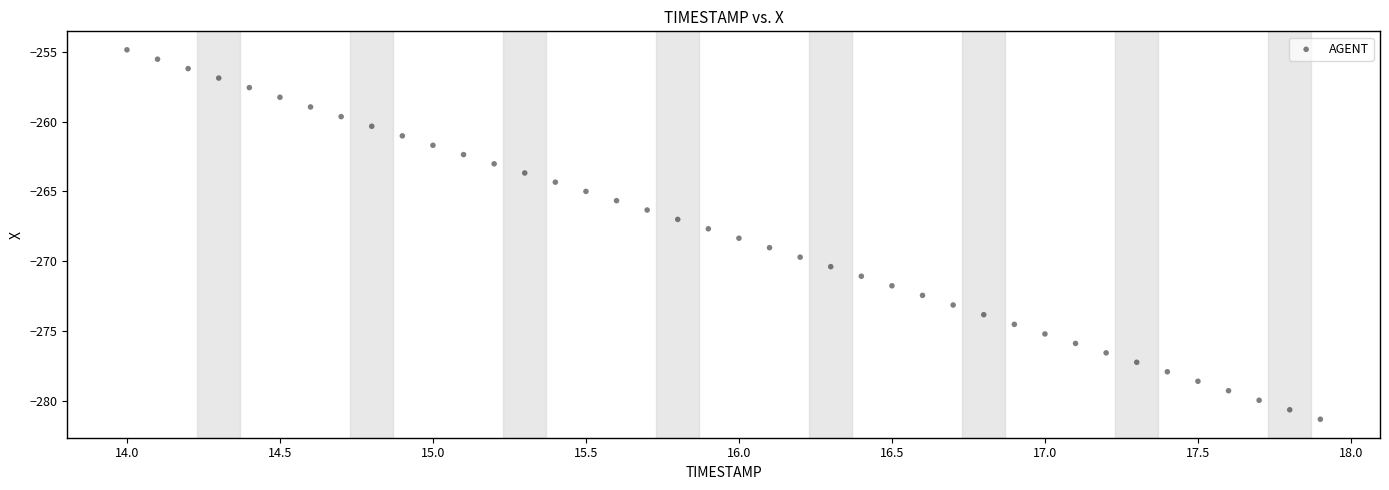

What is the range of X values (max minus min)?

3.9